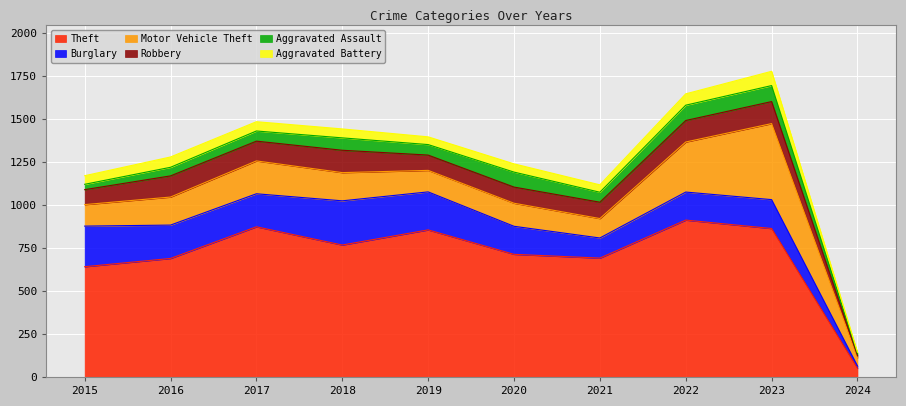

The value of Burglary at 2021 is 64. True or false?

False